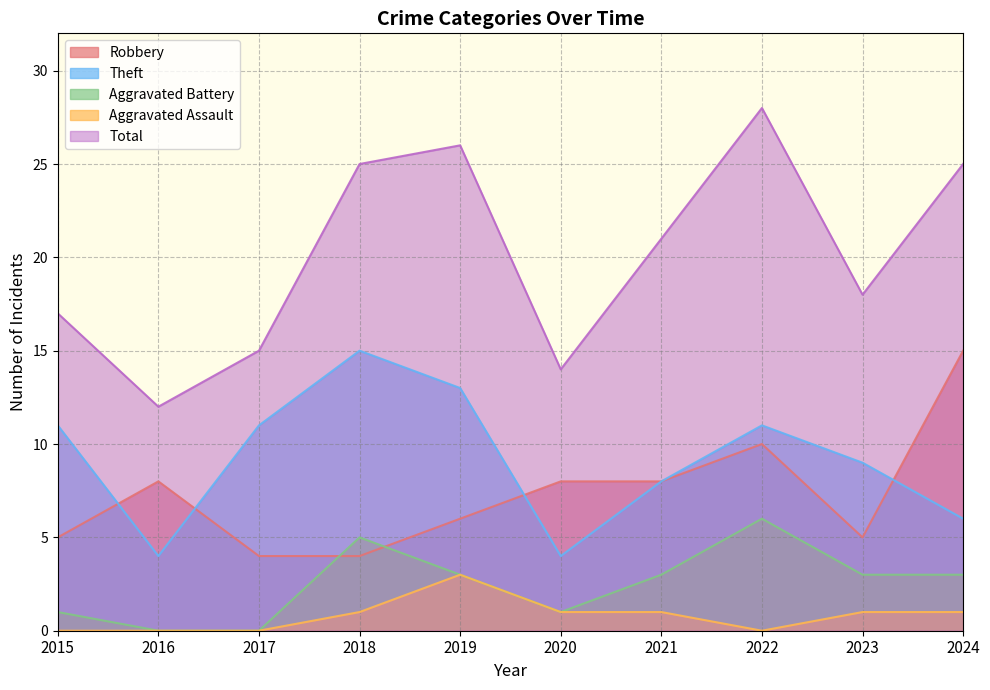

True or false: Aggravated Assault has a value of 1 at 2023.

False